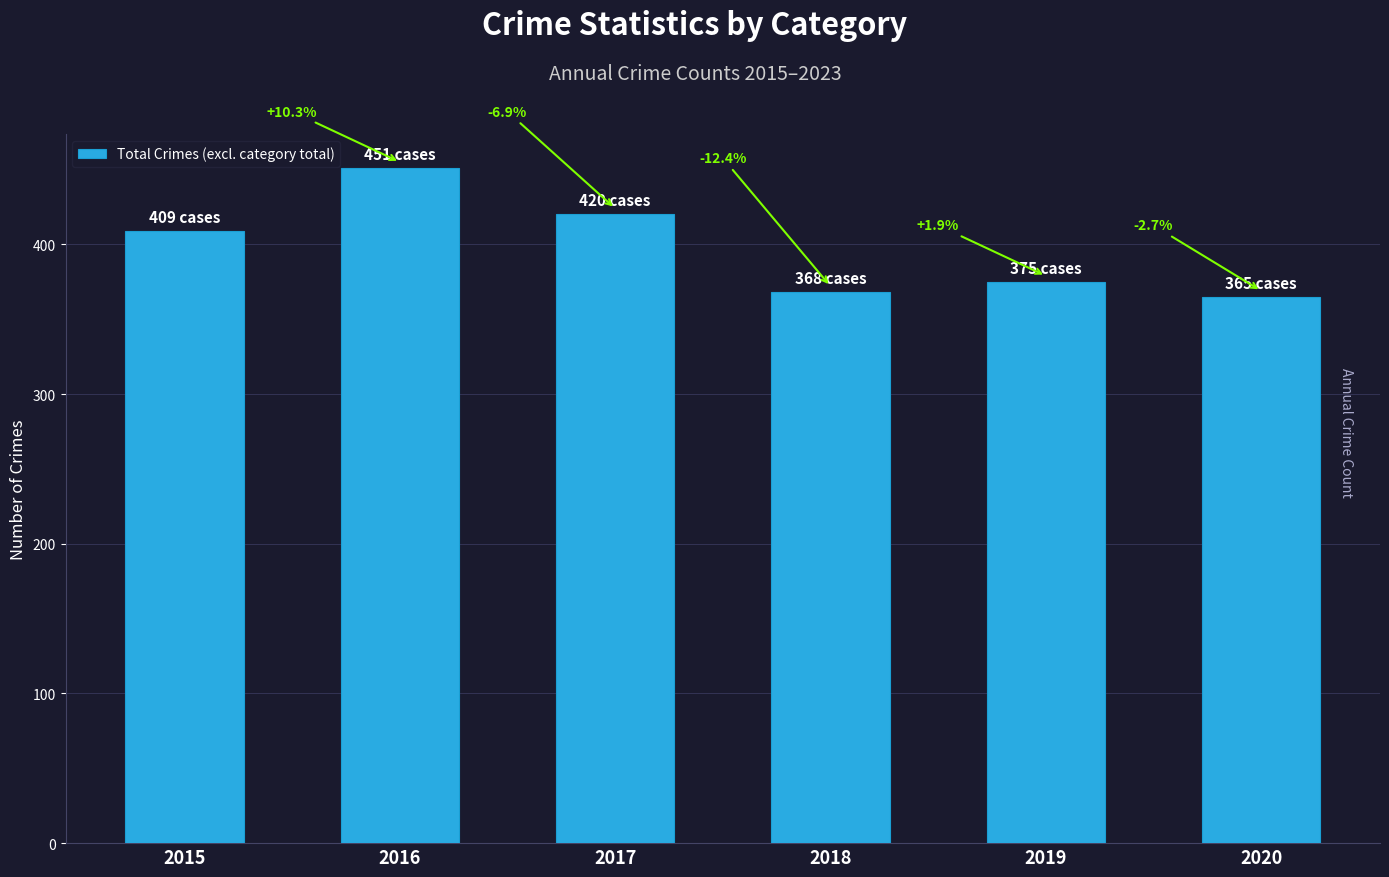

Does the chart contain any negative values?

No